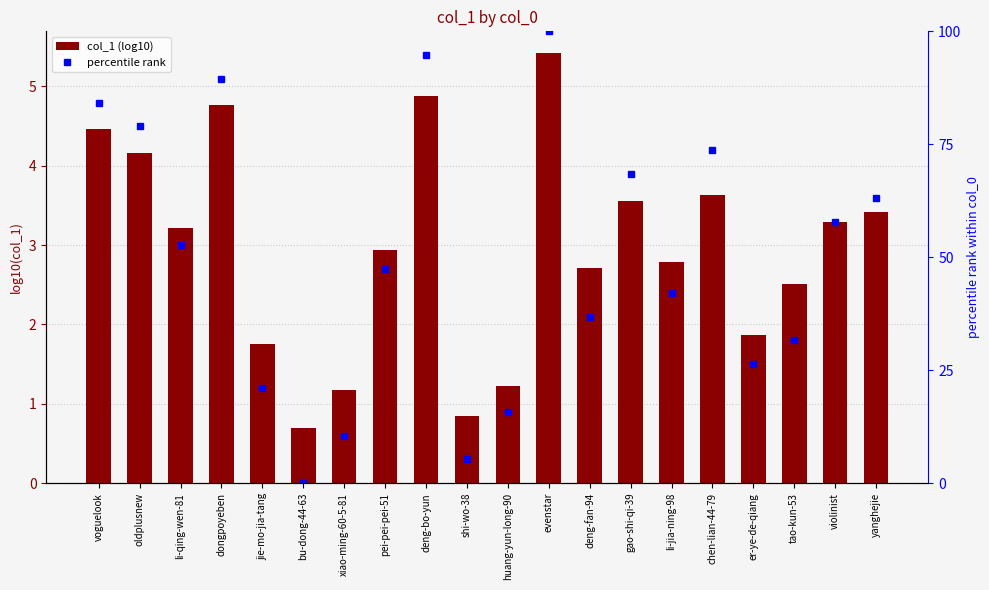

Which series has the largest range (max minus min)?

percentile rank